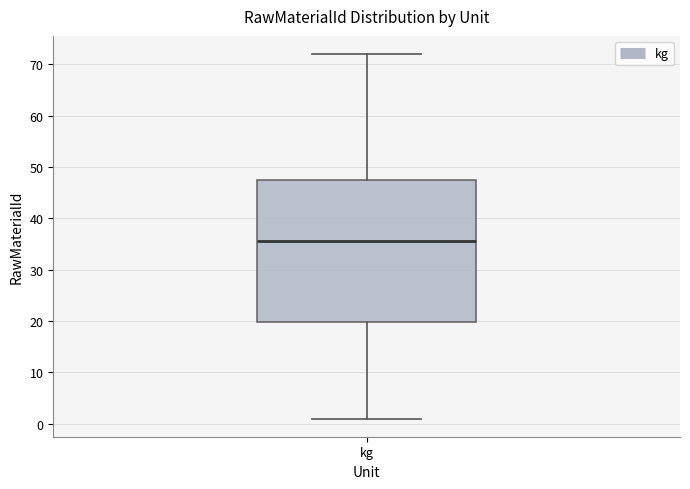

Read this box plot against the y-axis: the position of the median line, the range covered by the box, and the ends of both whiskers. The values are not printed on the chart, so give them approximately, as read against the axis.

median 36, box 20 to 48, whiskers 1 to 72